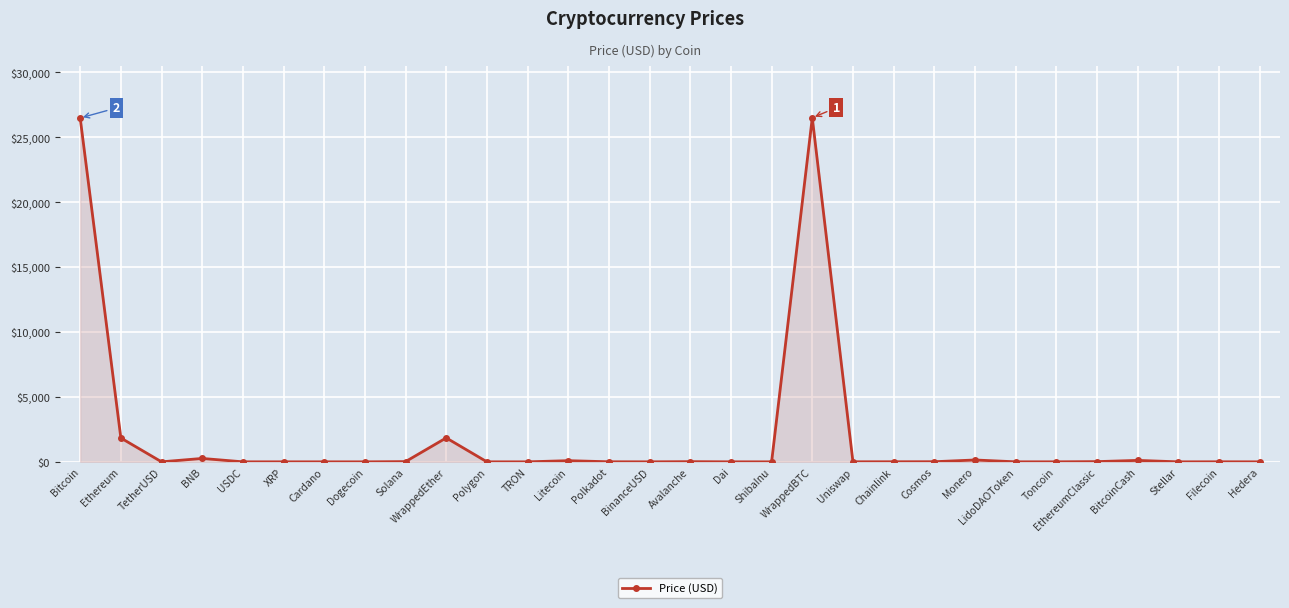

What is the label of the 28th point from the right?

TetherUSD